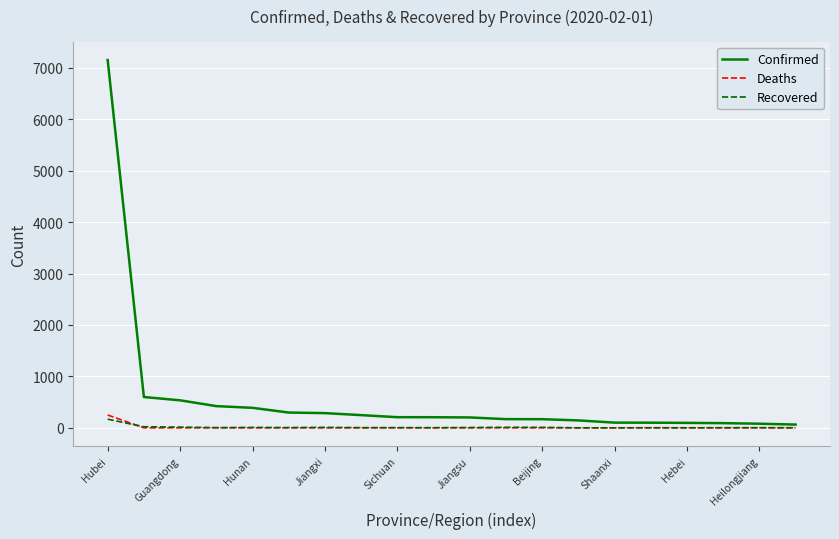

What is the sum of all Deaths values?

258